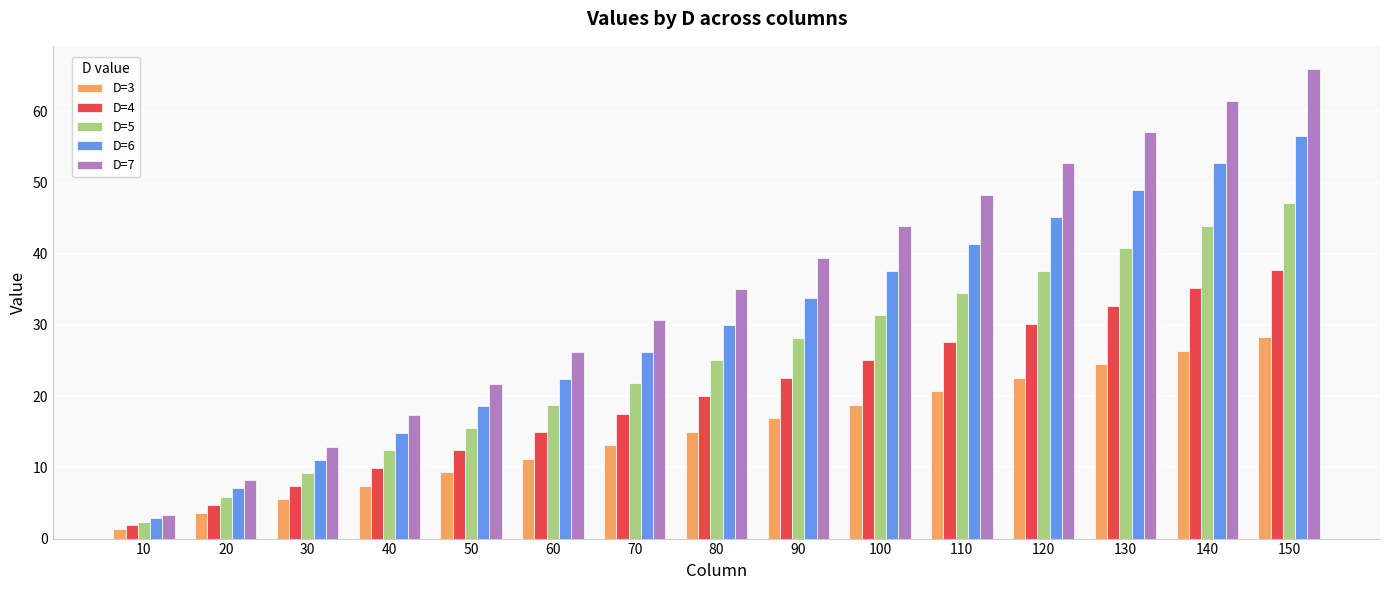

Between 40 and 140, which series saw the biggest shift?

D=7